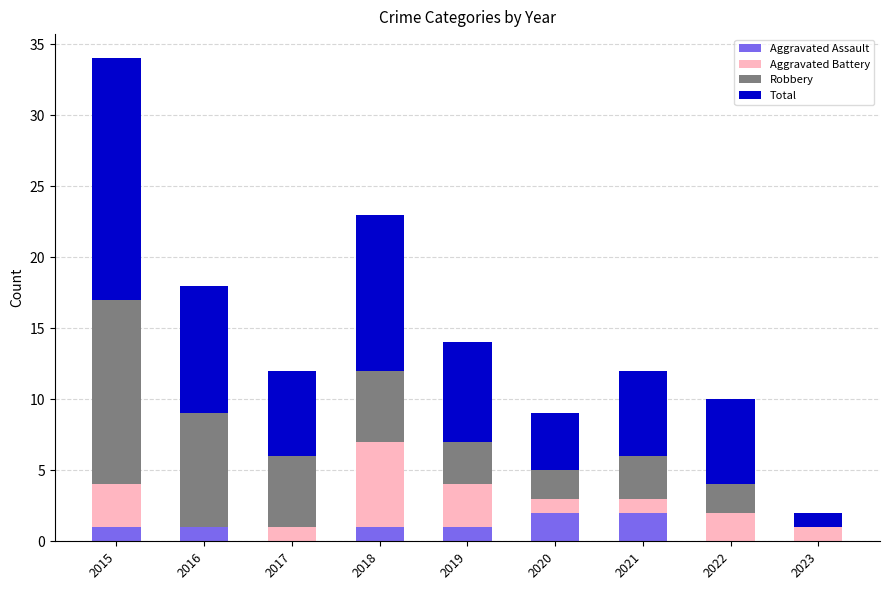

Does the chart contain stacked bars?

Yes